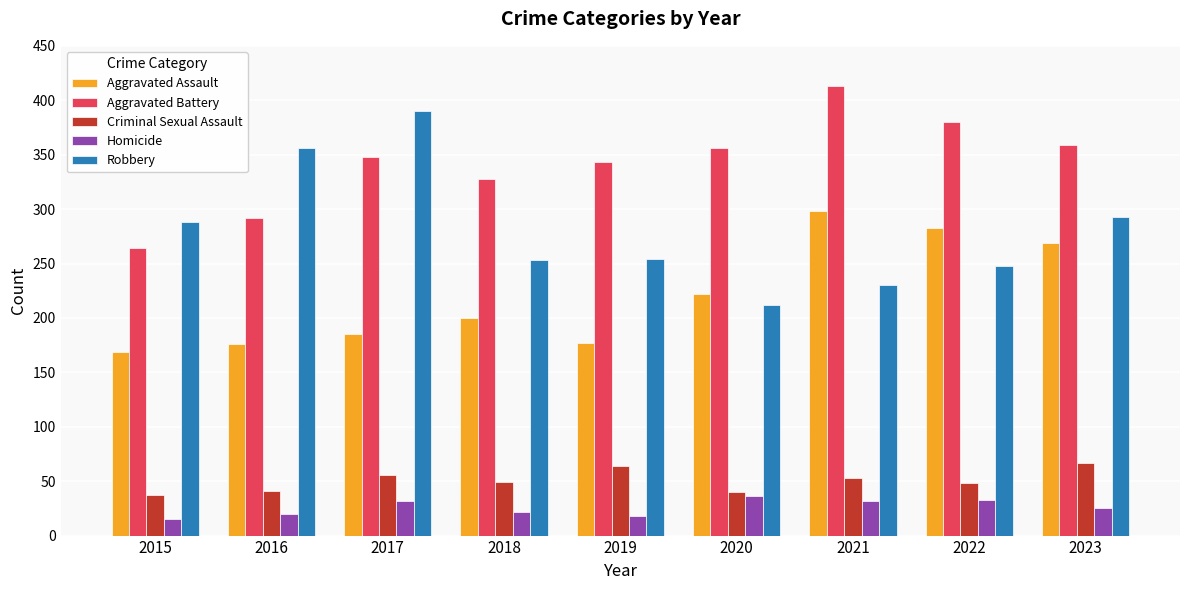

What value does the Criminal Sexual Assault series have at 2018, to the nearest 10?

50